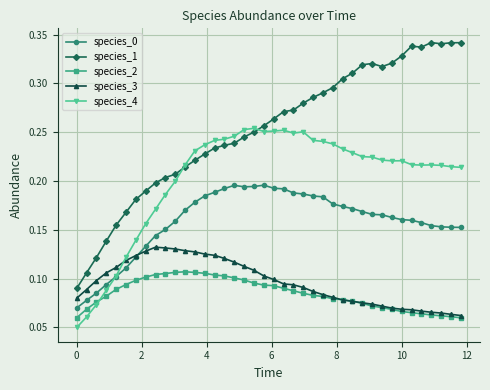

At how many categories does at least one series exceed 0?

40